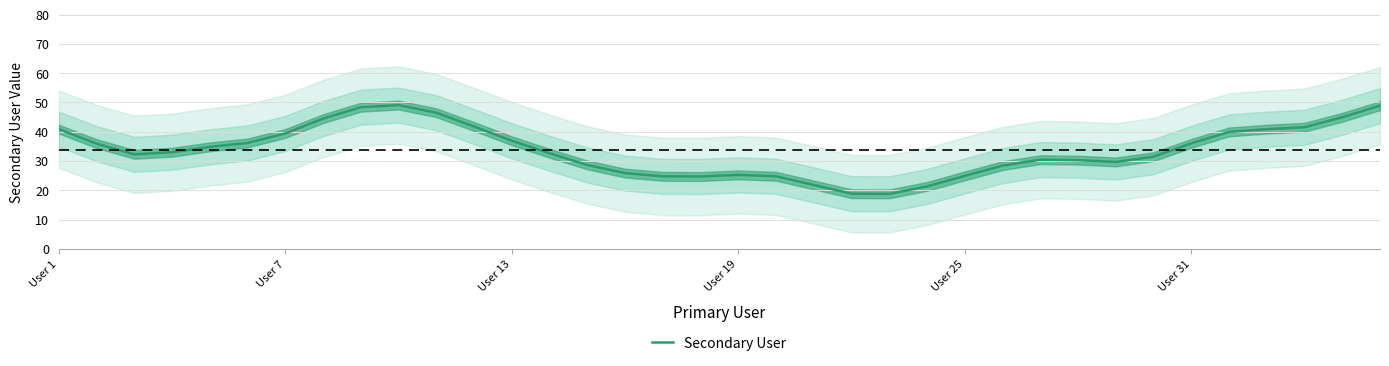

How many lines are shown in the chart?

1